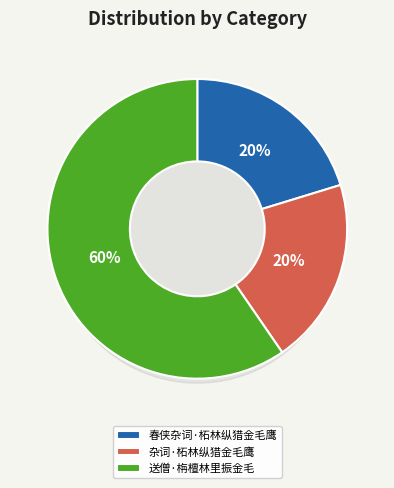

To the nearest percent, what is the combined percentage of 送僧·栴檀林里振金毛 and 春侠杂词·柘林纵猎金毛鹰?

80%